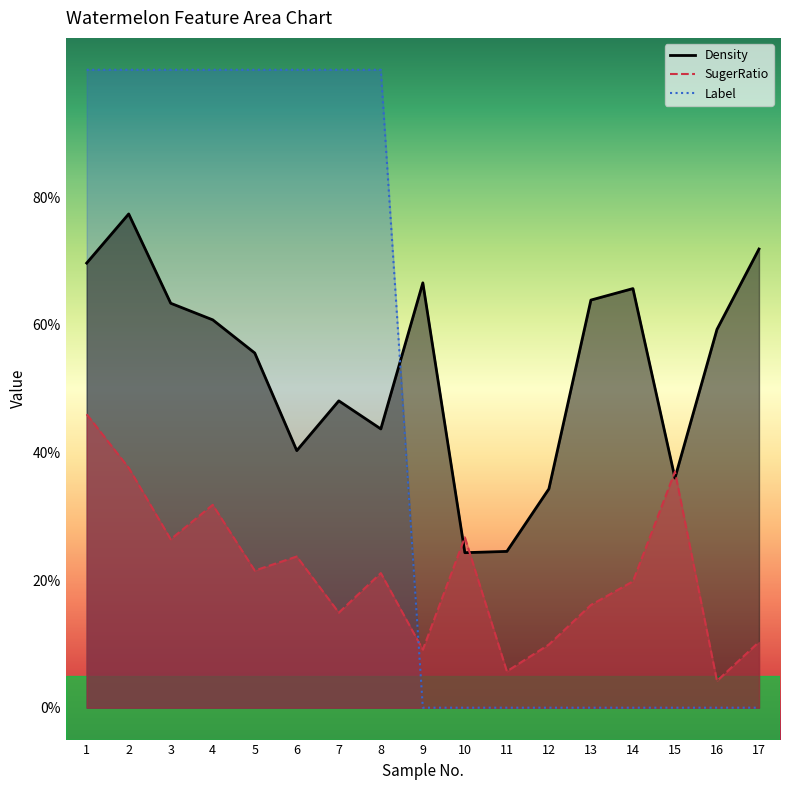

Which category has the highest value across all series?

1